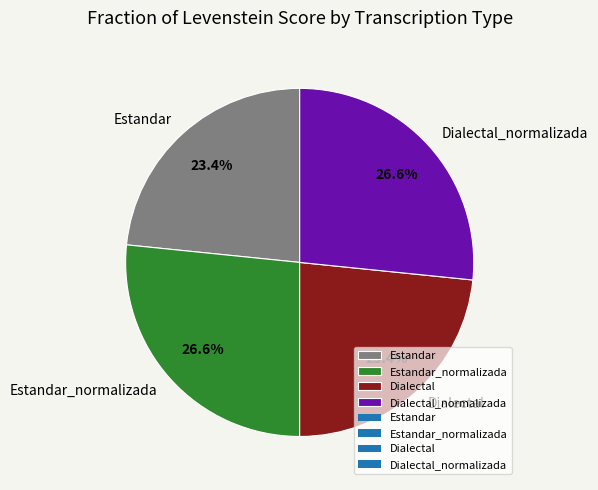

To the nearest percent, what is the average slice percentage?

25%